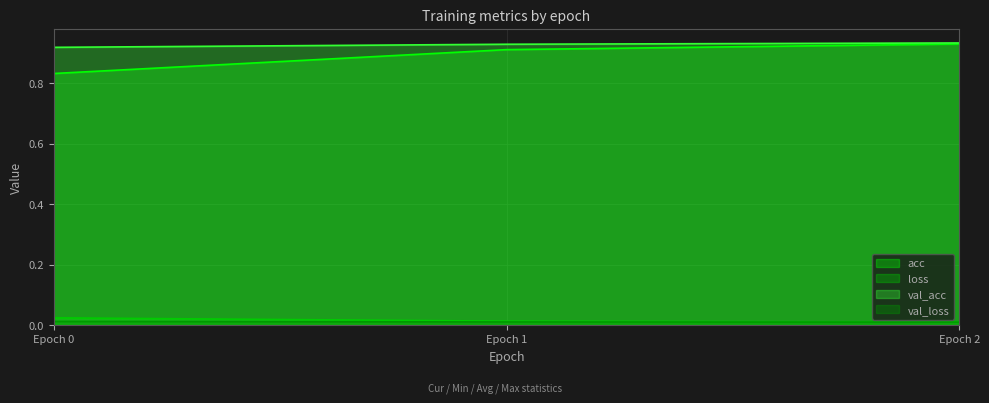

Reading left to right, list all the values displayed in this chart.

acc: 0.8	0.9	0.9
loss: 0.0	0.0	0.0
val_acc: 0.9	0.9	0.9
val_loss: 0.0	0.0	0.0